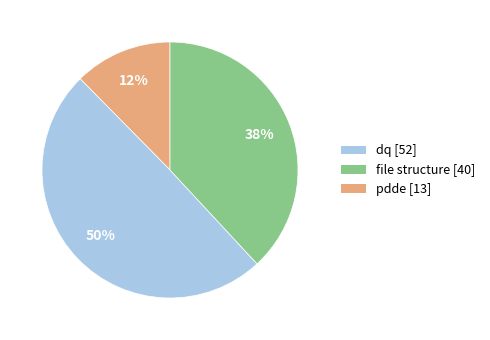

The dq [52] slice represents 26% of the pie. True or false?

False